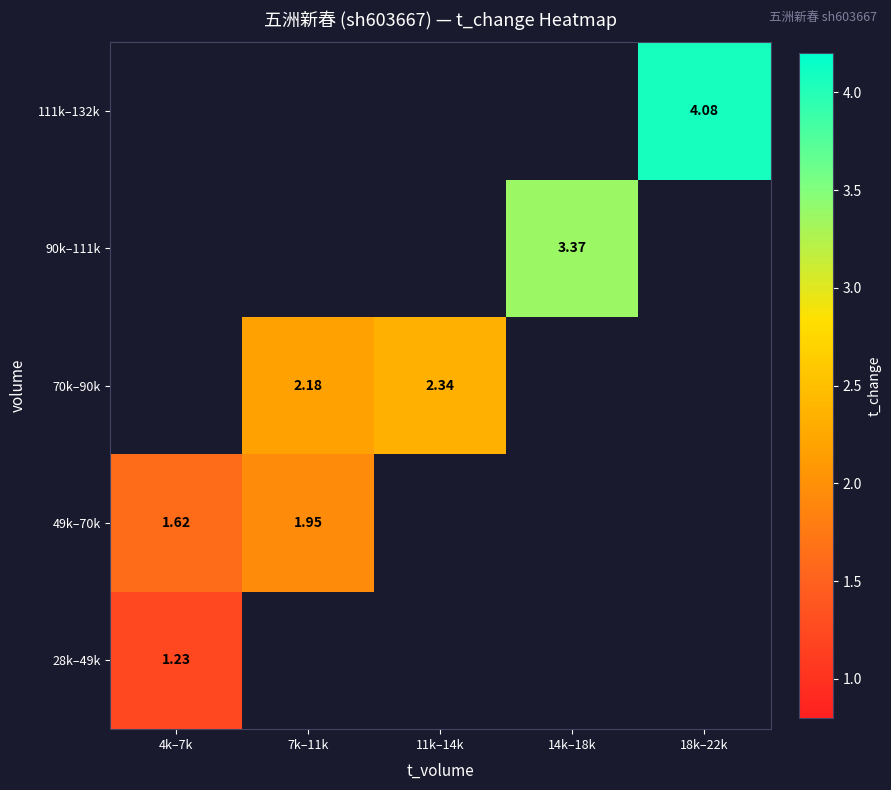

The value of 49k–70k at 7k–11k is 2.0. True or false?

True